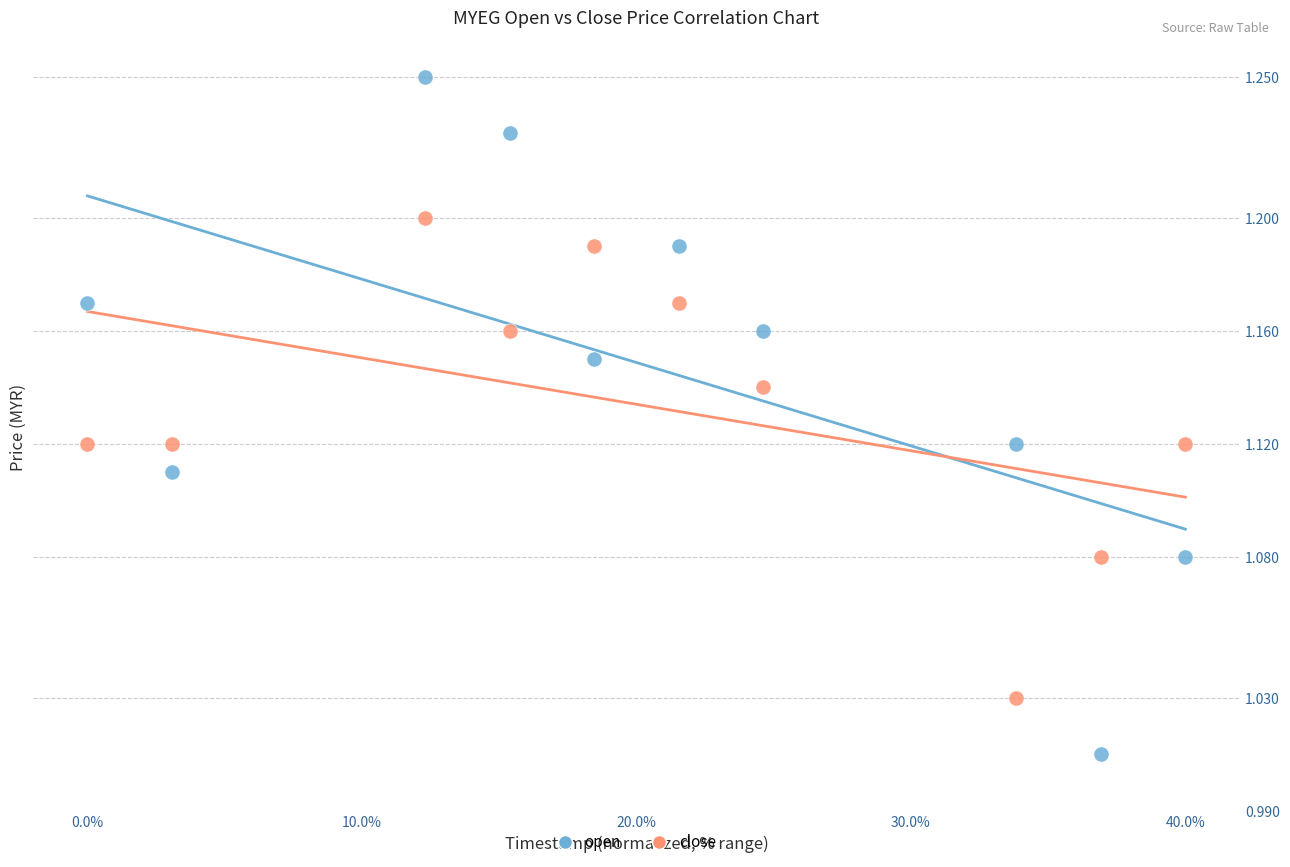

Which series reaches the minimum Y coordinate?

open